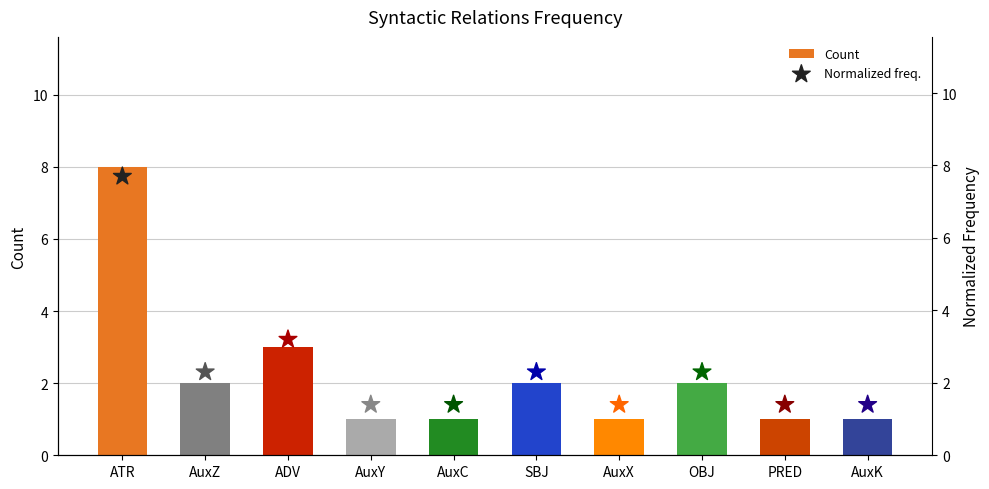

What is the total value across all series at AuxX?

2.4